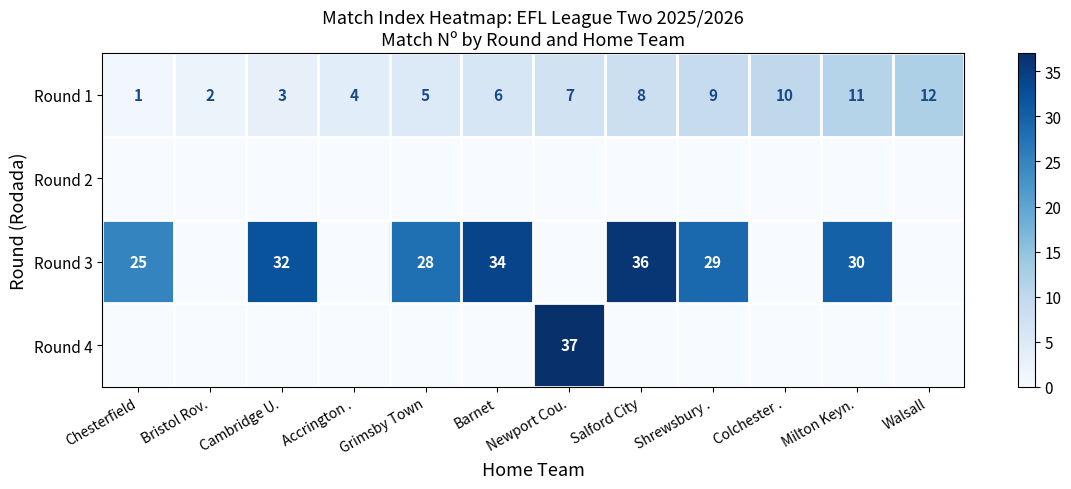

What is the difference between the maximum and minimum values in the Round 1 series?

11